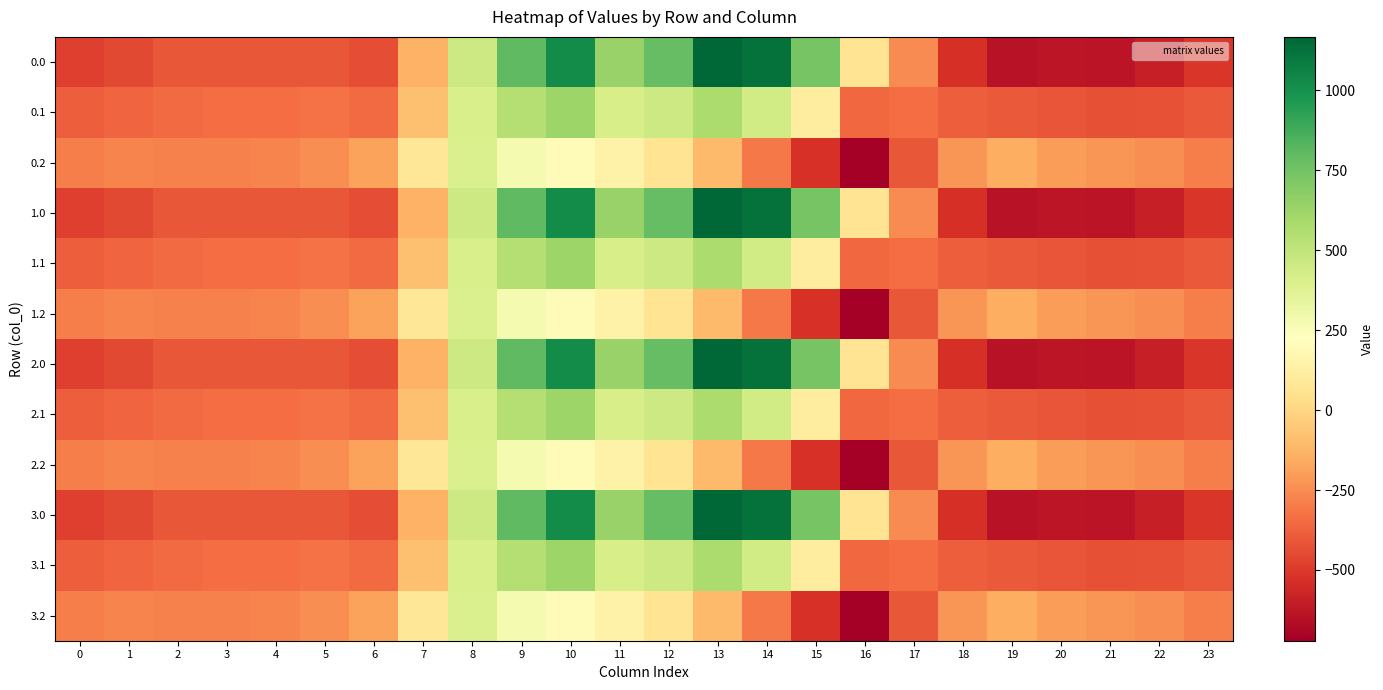

Which has a higher value, 6 or 1?

6